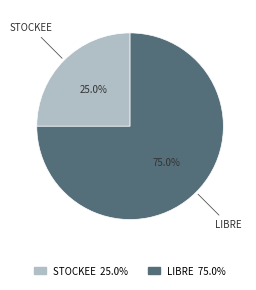

True or false: STOCKEE accounts for 16% of the total.

False